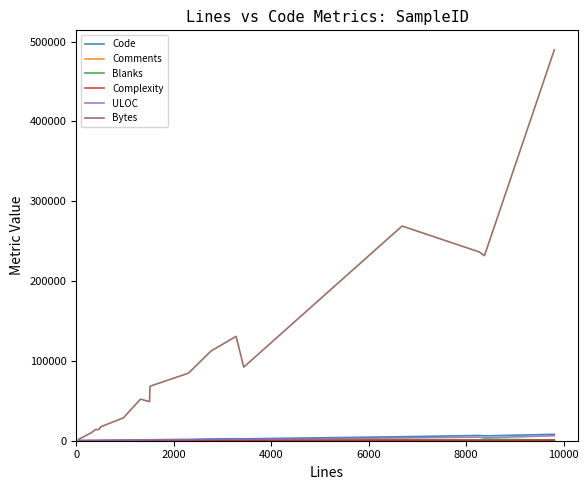

Which series has the largest range (max minus min)?

Bytes